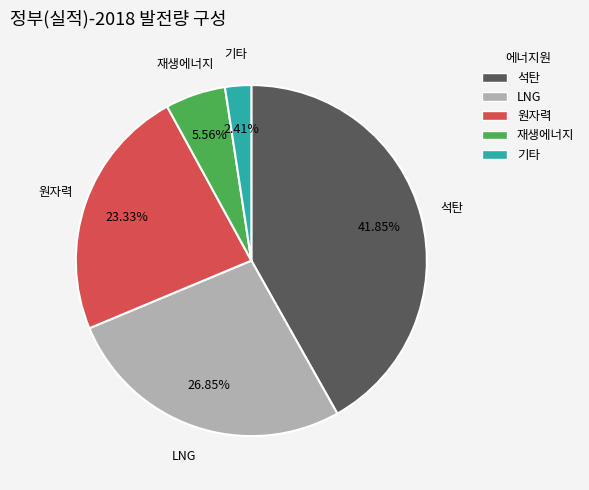

Is it true that LNG is 16% of the pie?

False